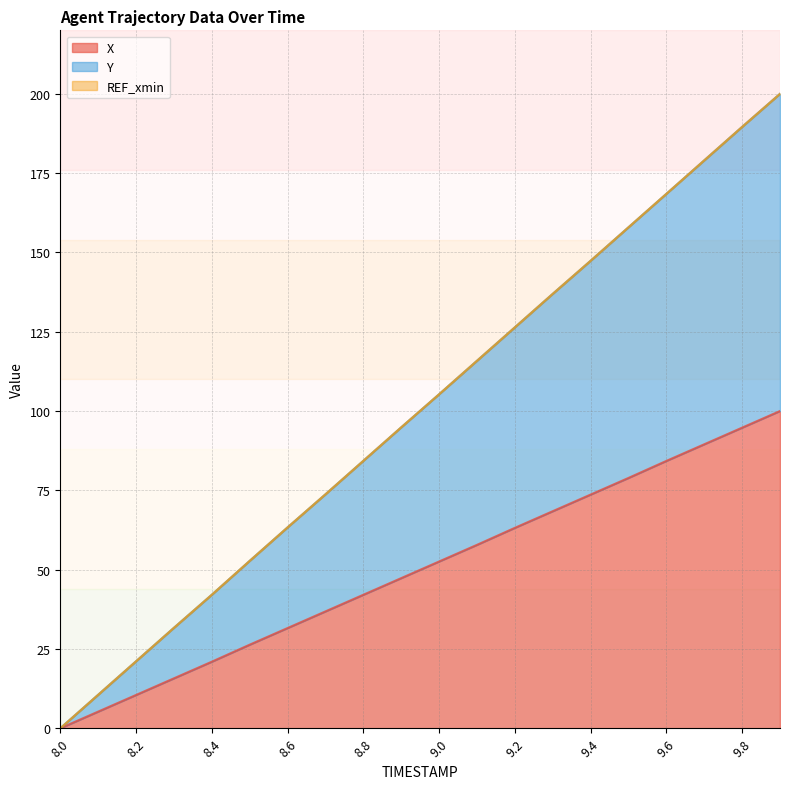

True or false: Y and X cross at least once.

False